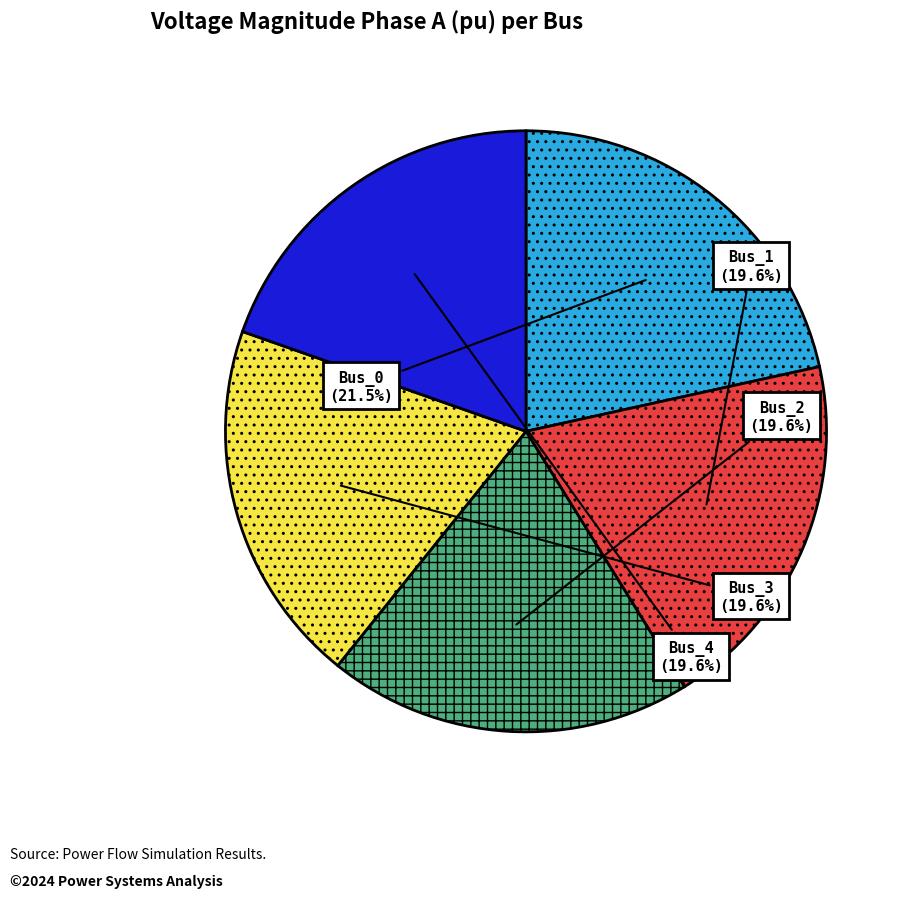

To the nearest percent, what is the difference between the largest and smallest slice percentages?

2%